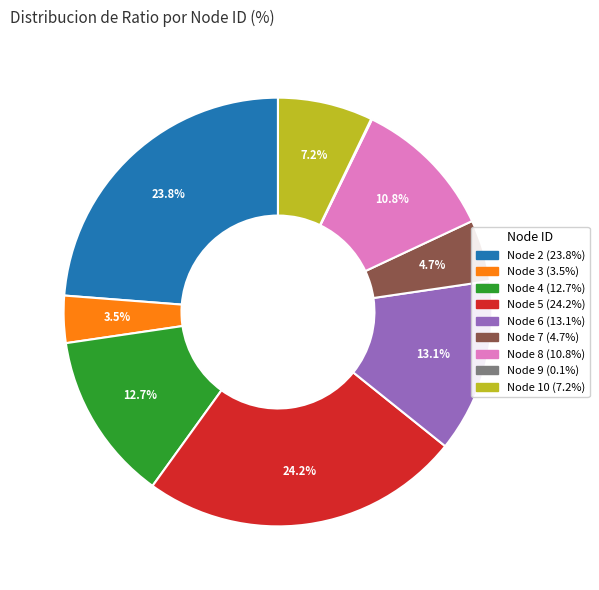

What percentage is NOT represented by Node 4 (12.7%)?

87.3%